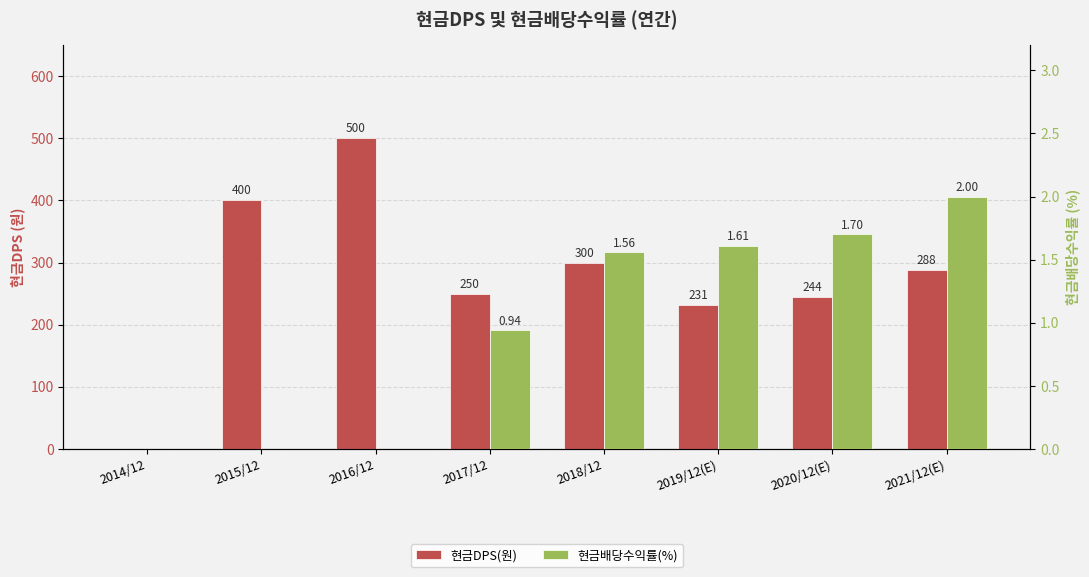

How many positive values does the 현금DPS(원) series have?

7